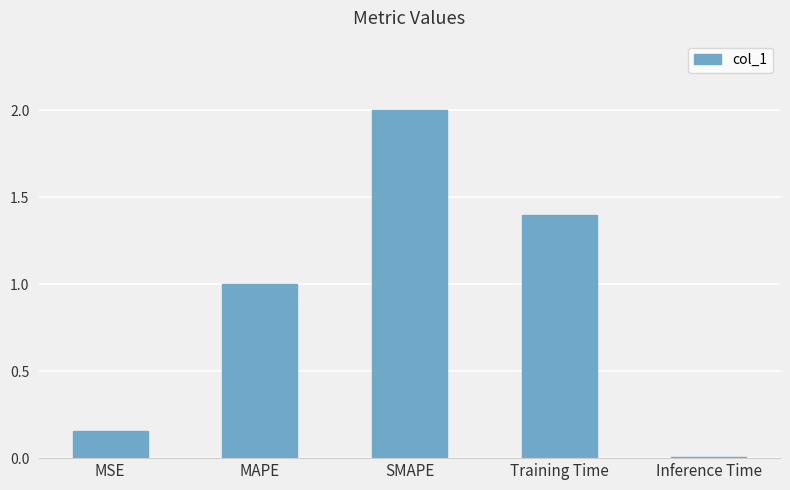

What is the label of the 4th bar from the right?

MAPE